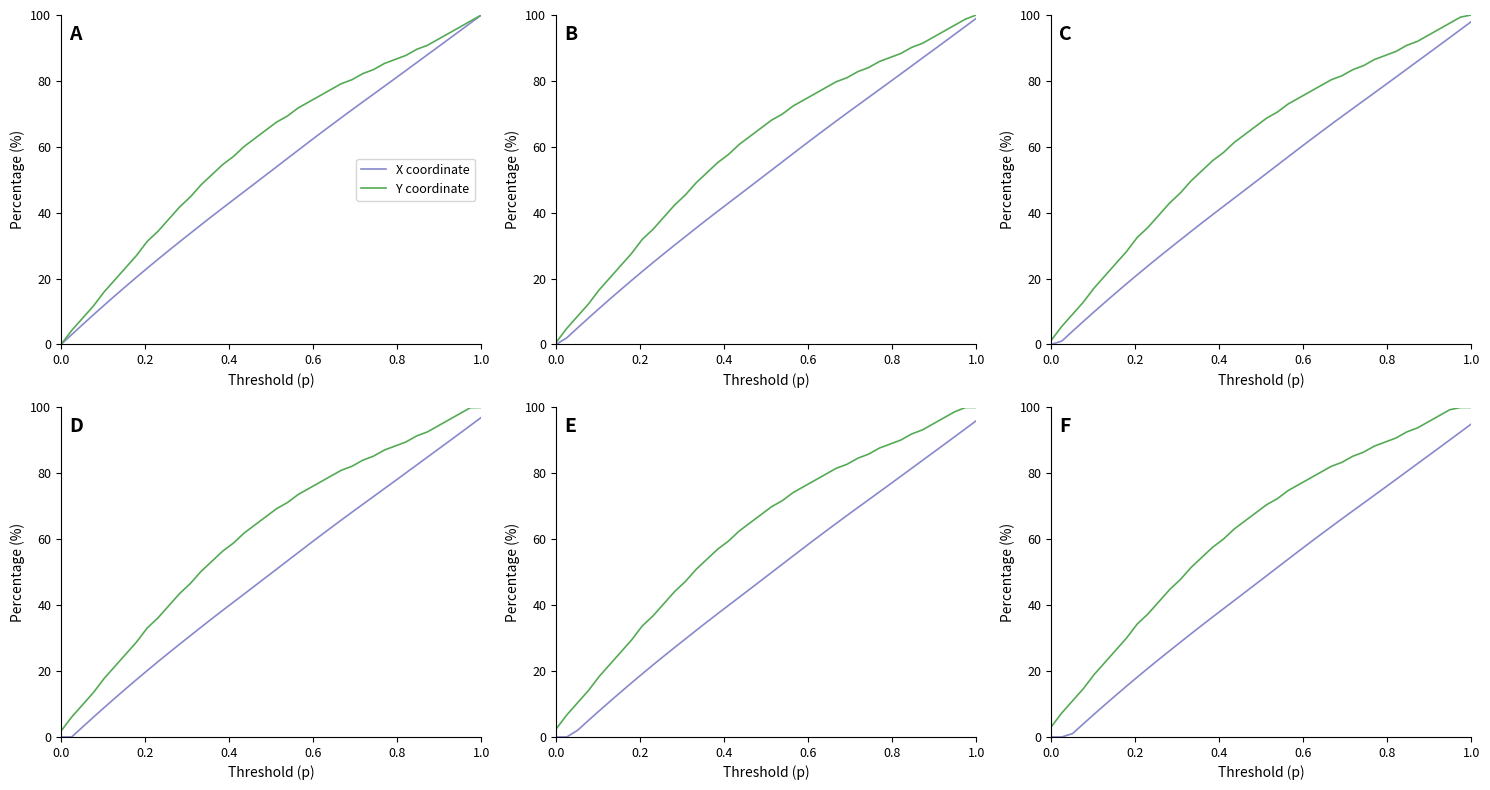

What are all the series names shown in the legend?

X coordinate, Y coordinate